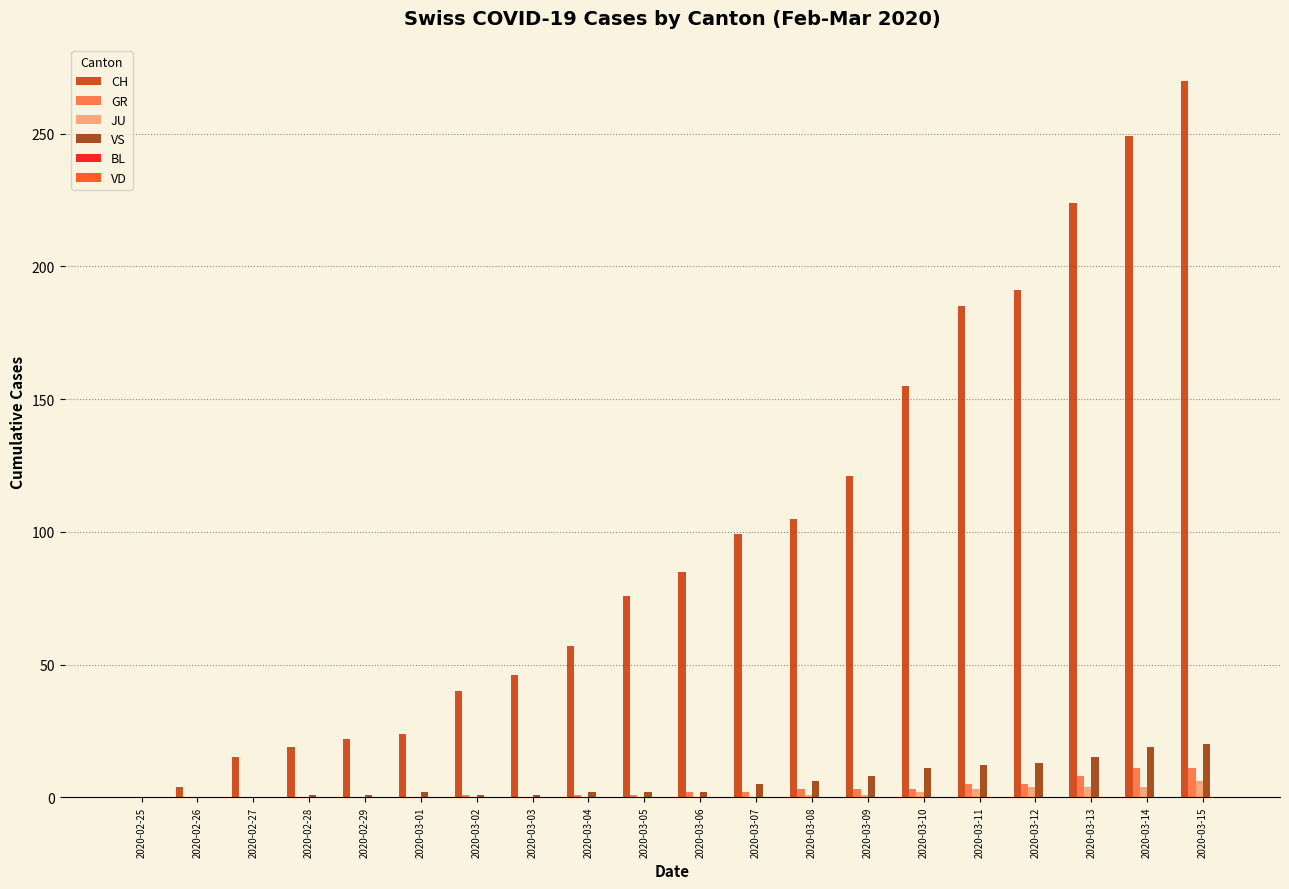

What is the difference between the JU values at 2020-03-10 and 2020-03-14?

2